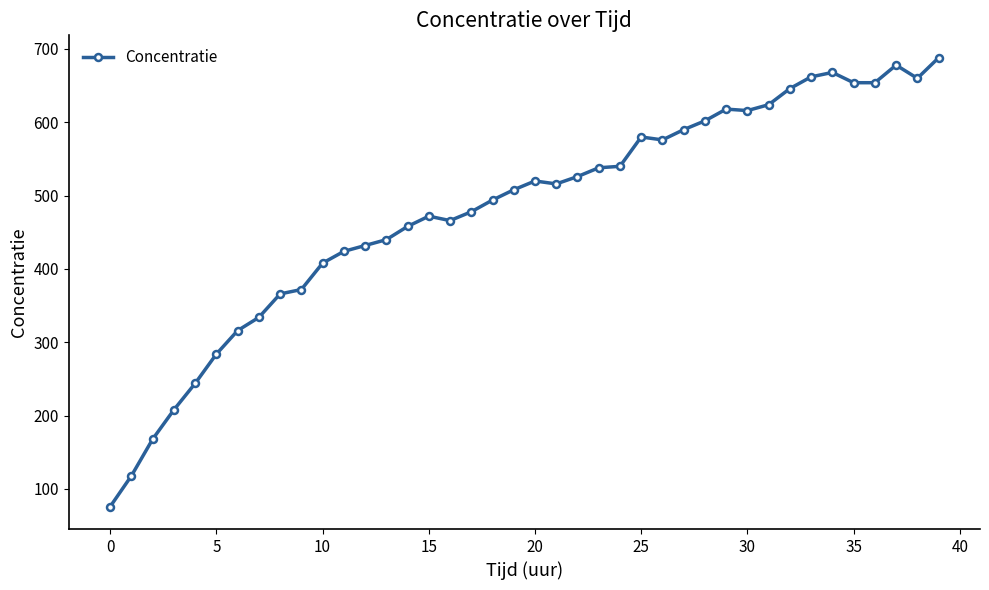

What is the sum of all values?

19222